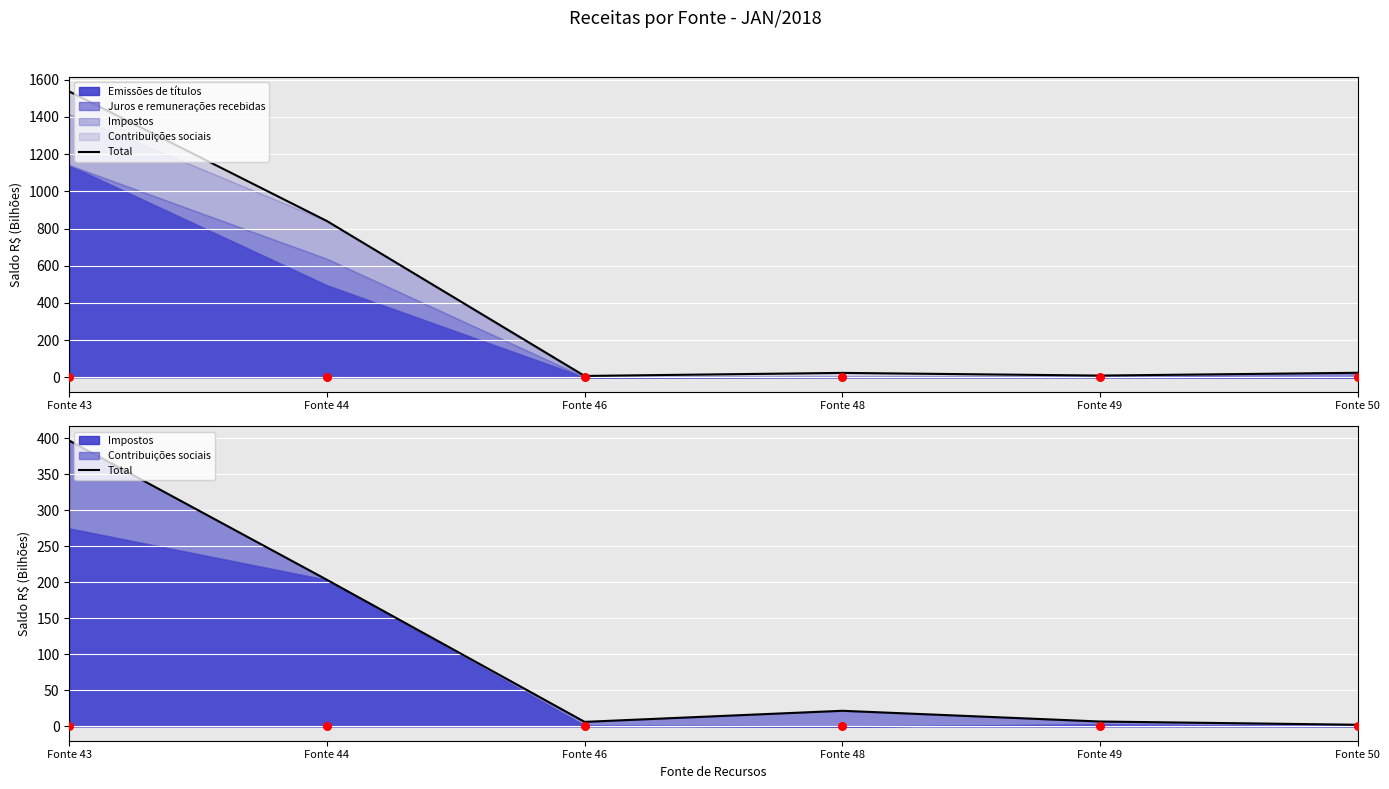

Between Fonte 49 and Fonte 50, which is larger?

Fonte 49